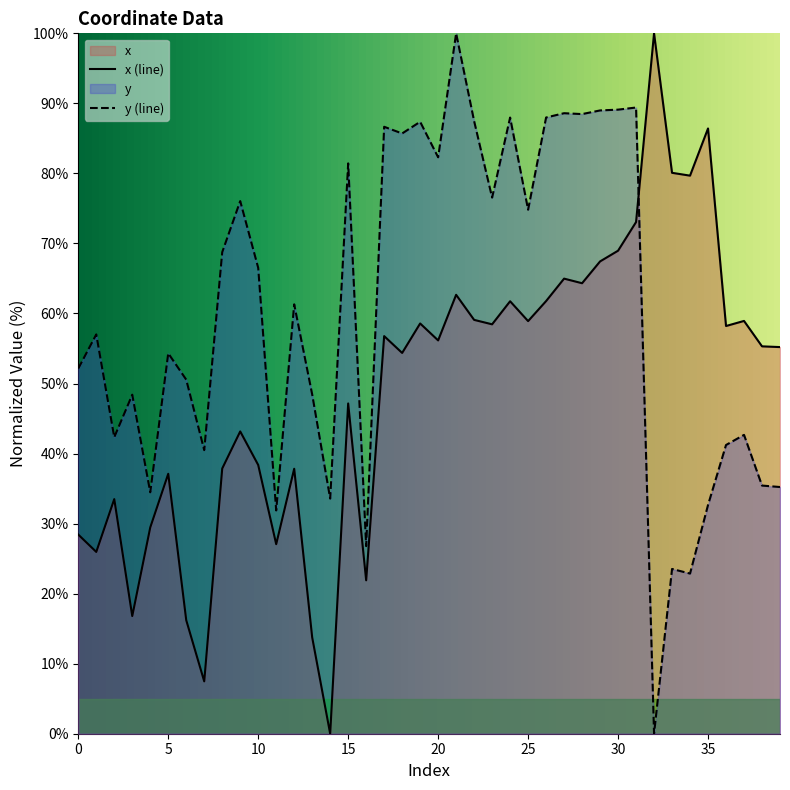

How many intersections are there between x and y?

1